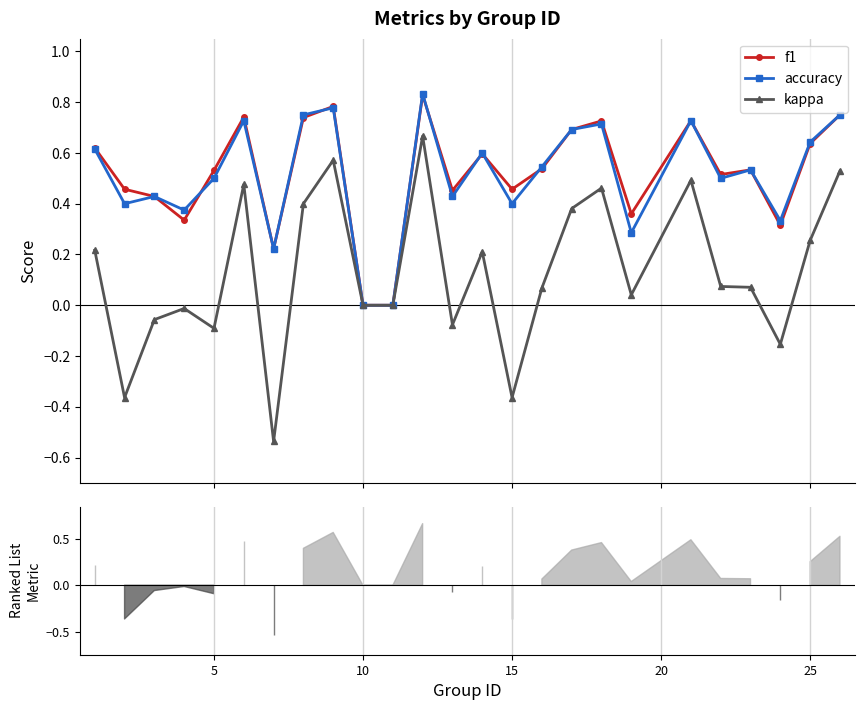

What is the average value of the accuracy series?

0.5